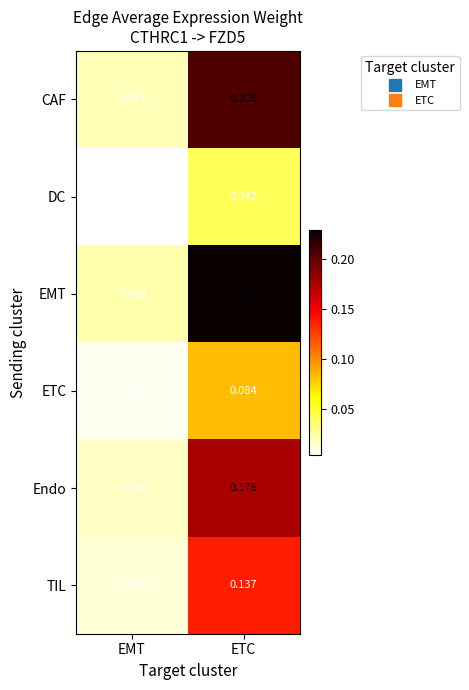

Which label corresponds to the largest value in the chart?

ETC